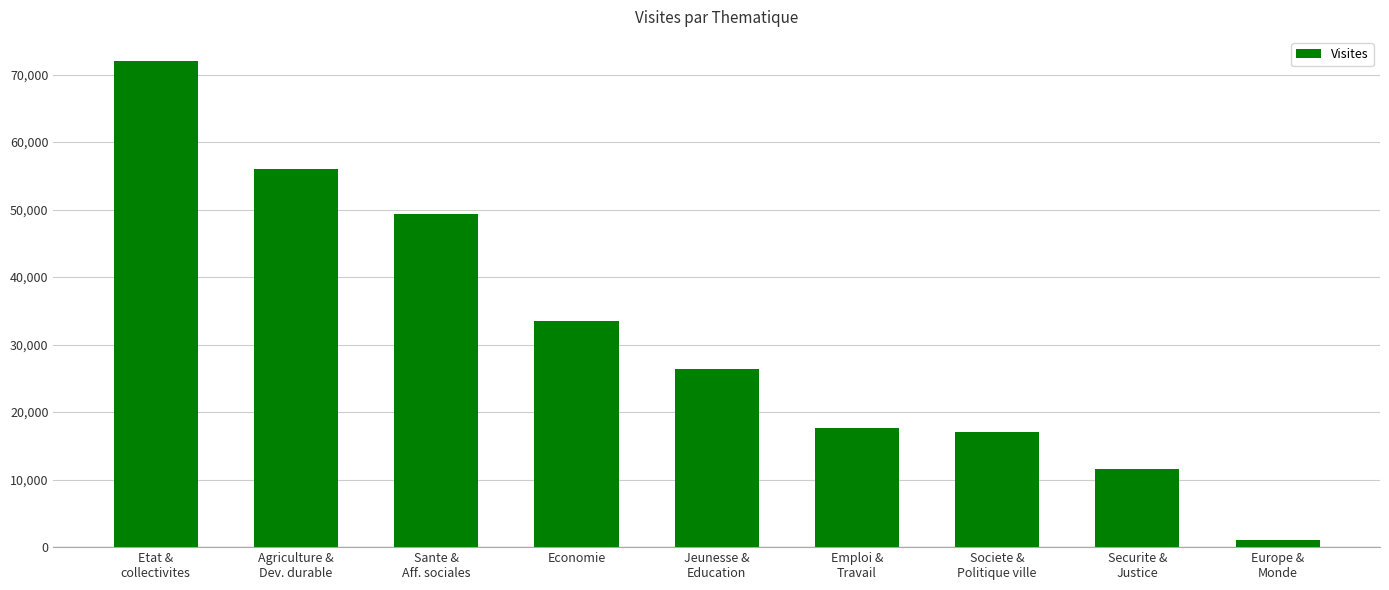

Is it true that the value at Economie is 33492?

True